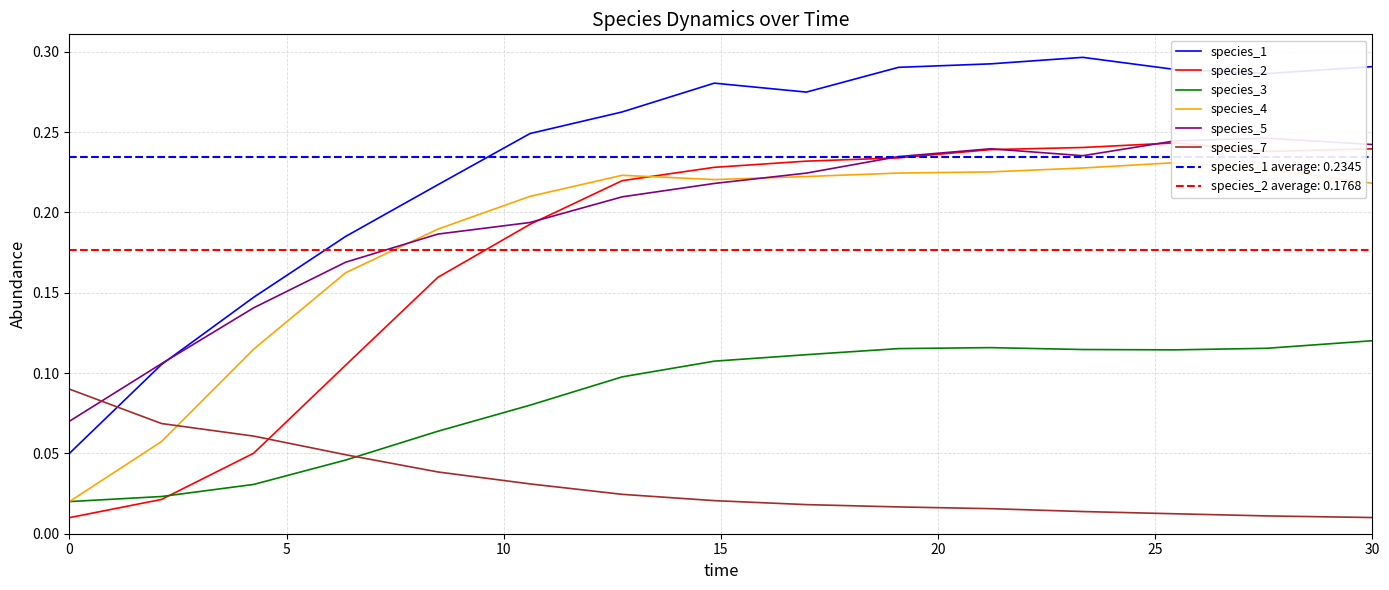

True or false: species_2 and species_4 cross at least once.

True